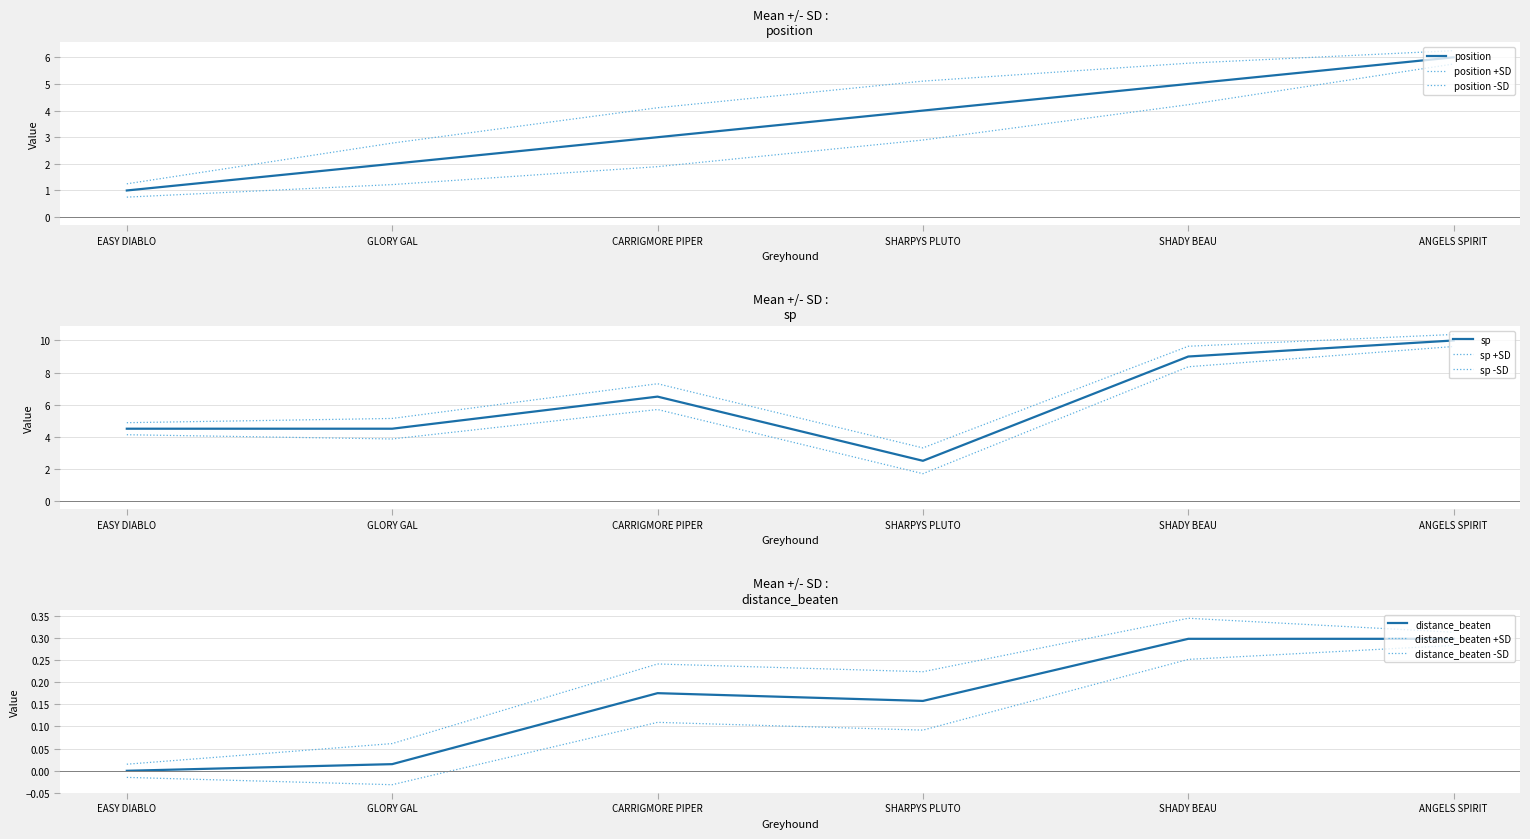

The sp series shows 3.0 at CARRIGMORE PIPER. True or false?

False